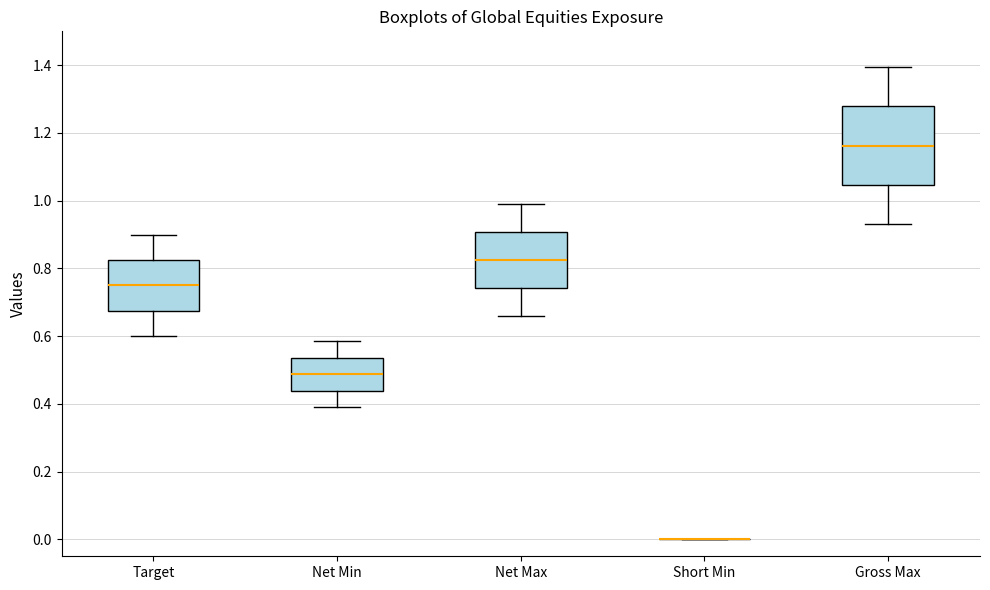

Where is the lower edge of the box for Net Max on the y-axis? The values are not printed on the chart, so give them approximately, as read against the axis.

0.74